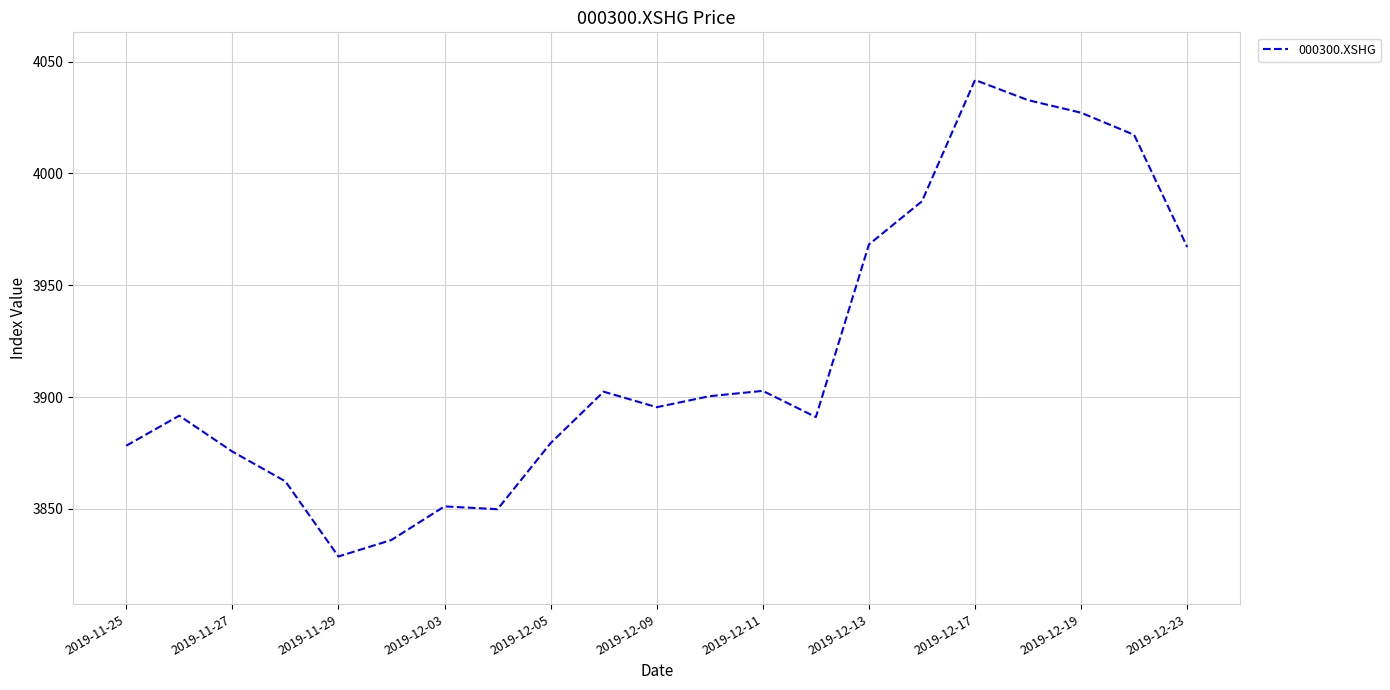

What is the maximum value shown in the chart?

4041.8